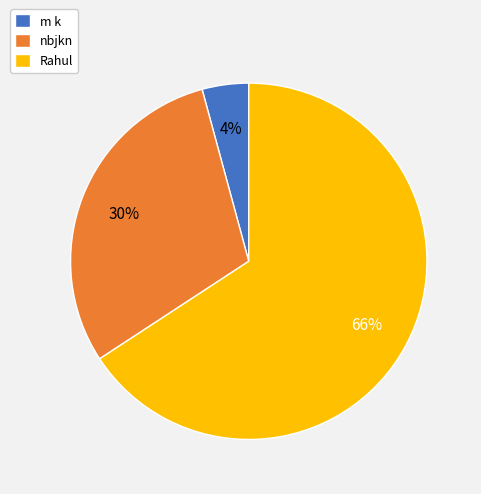

Which slice represents more than half of the pie?

Rahul